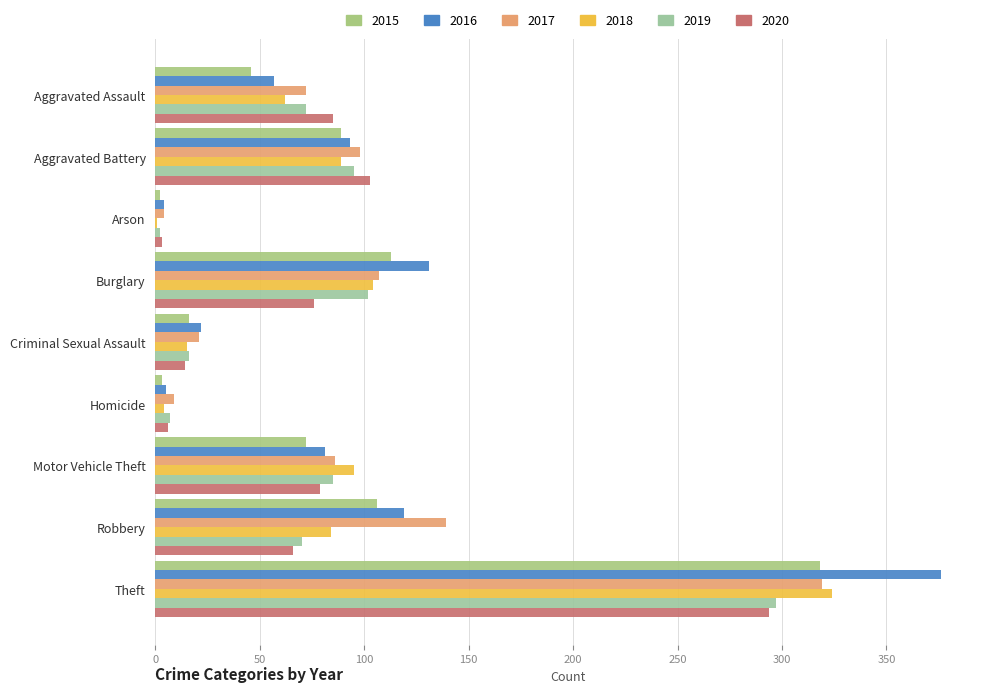

What is the sum of all 2017 values?

855